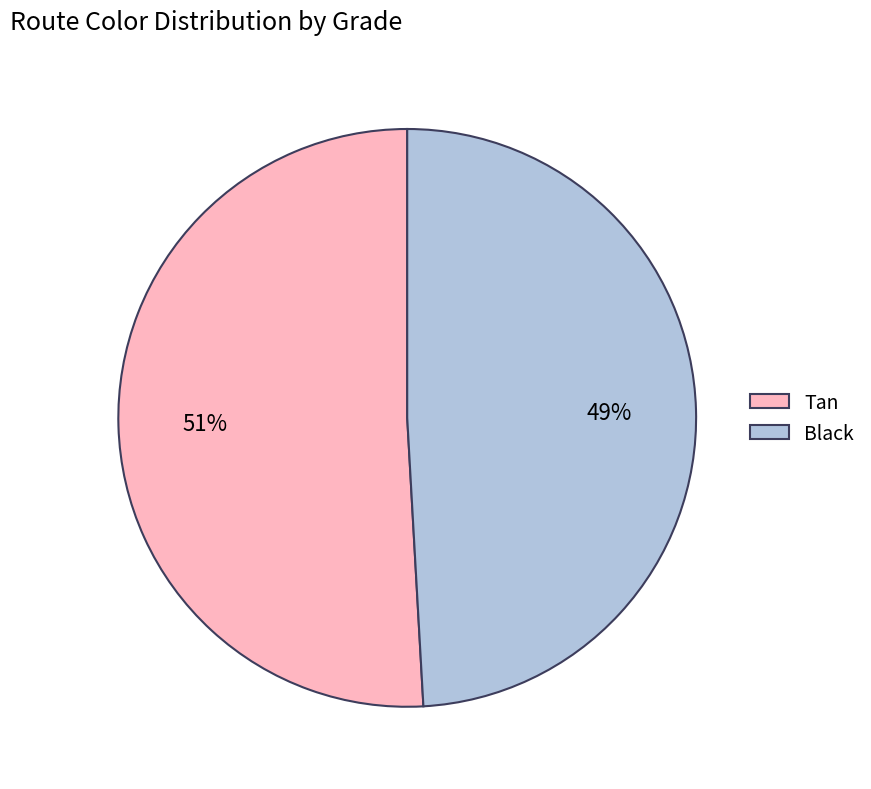

To the nearest percent, what is the difference between the largest and smallest slice percentages?

2%